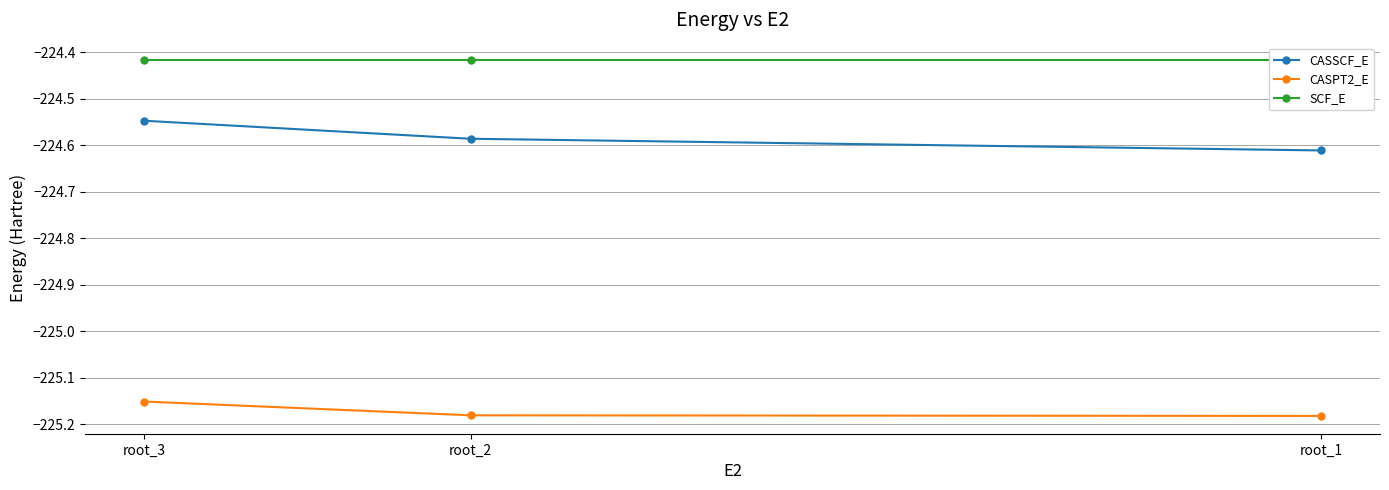

At which label is SCF_E closest to -224?

root_1